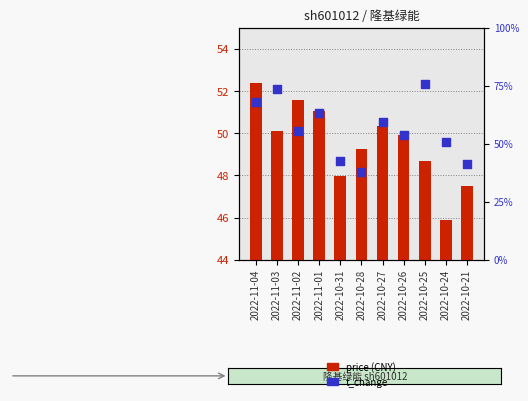

What are all the series names shown in the legend?

price (CNY), t_change